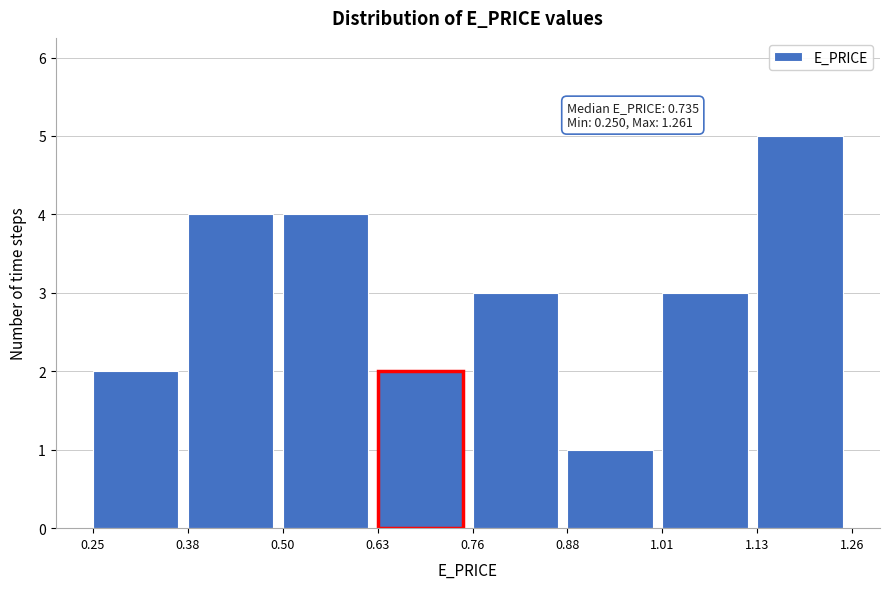

Which range on the x-axis has the tallest bar?

1.13 to 1.26